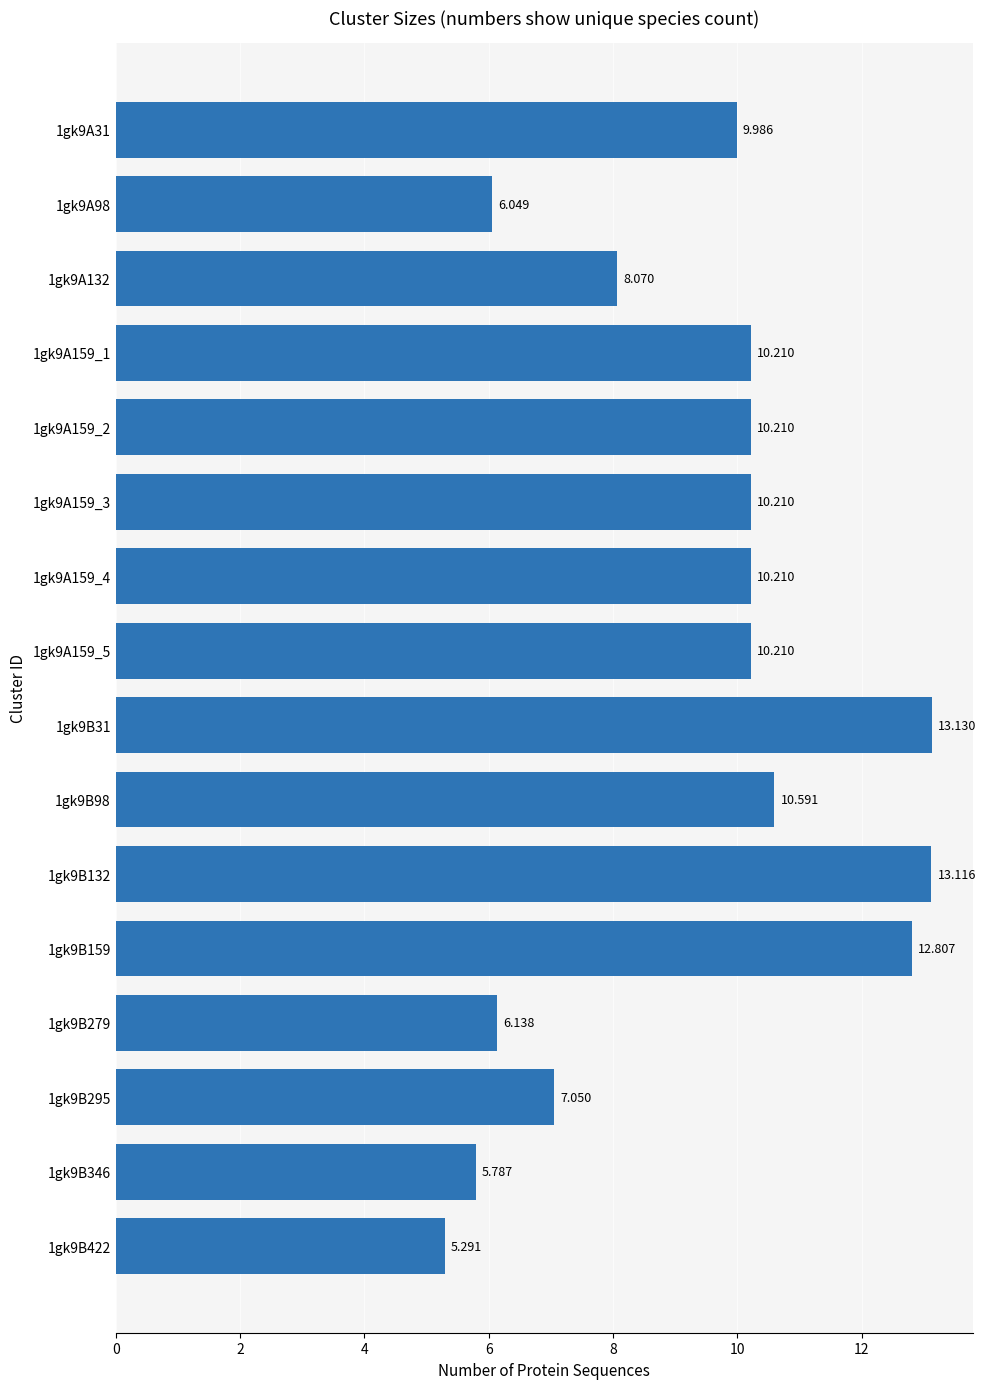

Does the chart contain any negative values?

No